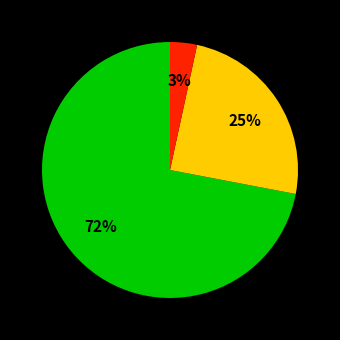

To the nearest percent, what is the difference between the largest and smallest slice percentages?

69%